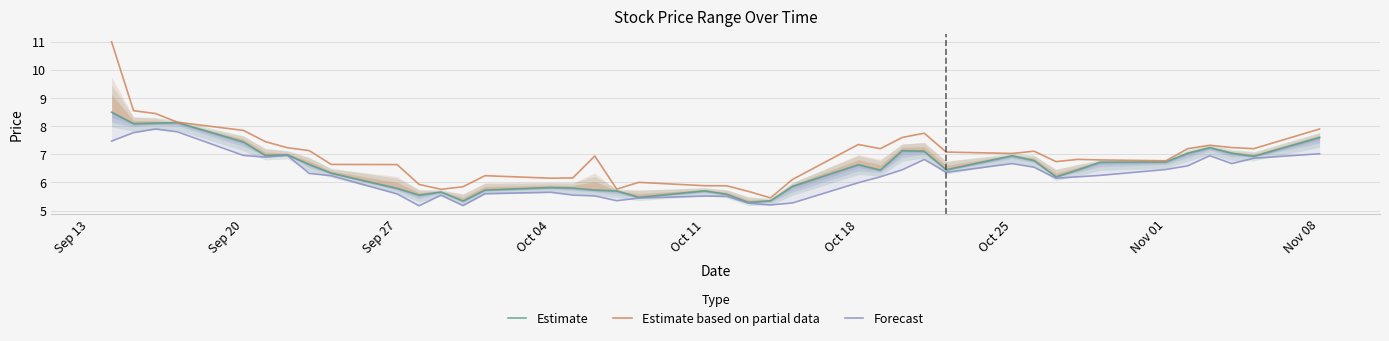

Is this an area chart (filled region under the line)?

No